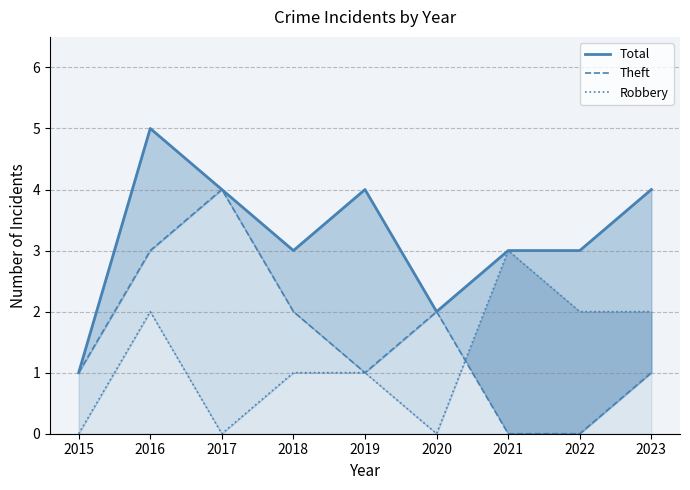

In Total, how many points are lower than both neighbors (excluding endpoints)?

2